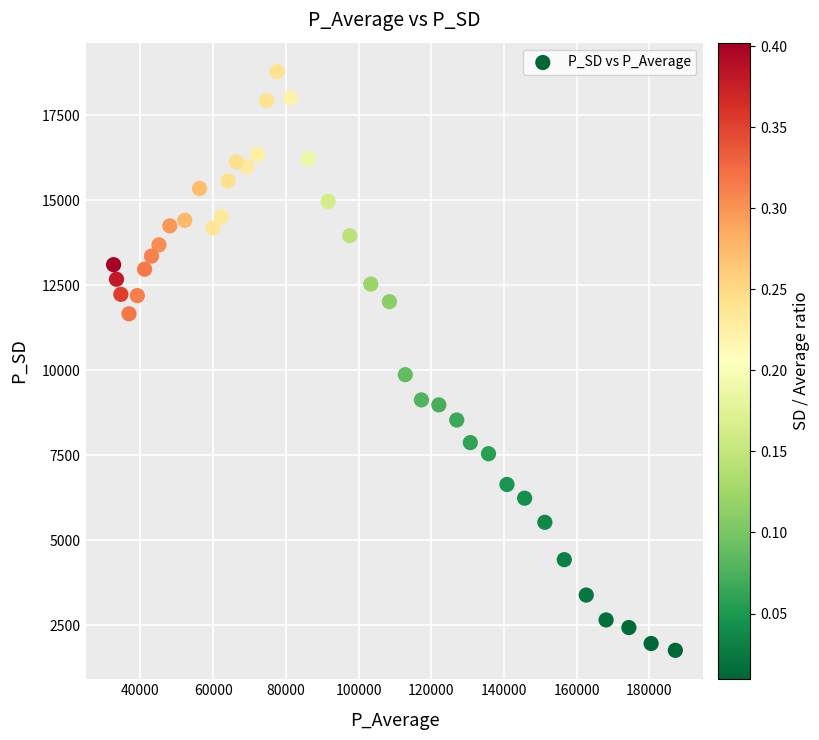

What is the range of X values (max minus min)?

154584.4